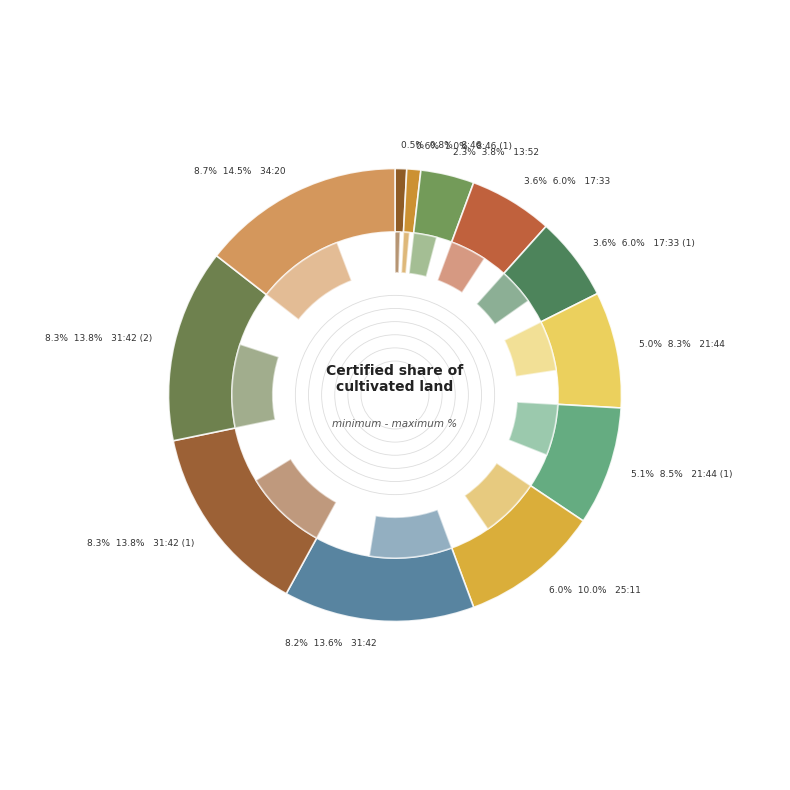

True or false: 31:42 accounts for 1% of the total.

False